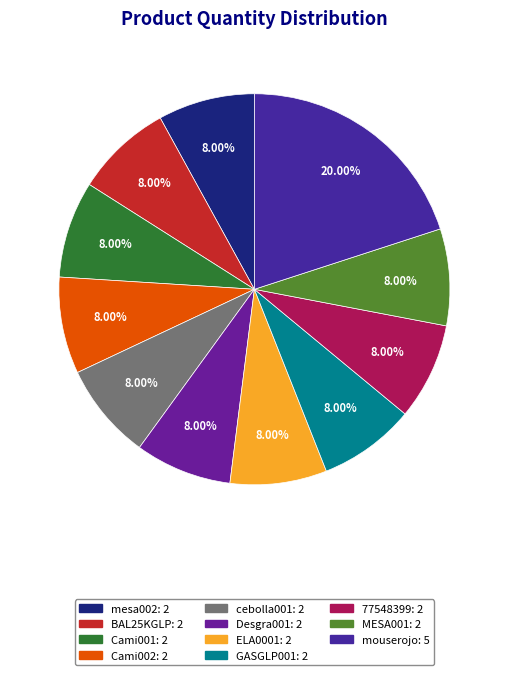

To the nearest percent, what is the difference between the largest and smallest slice percentages?

12%